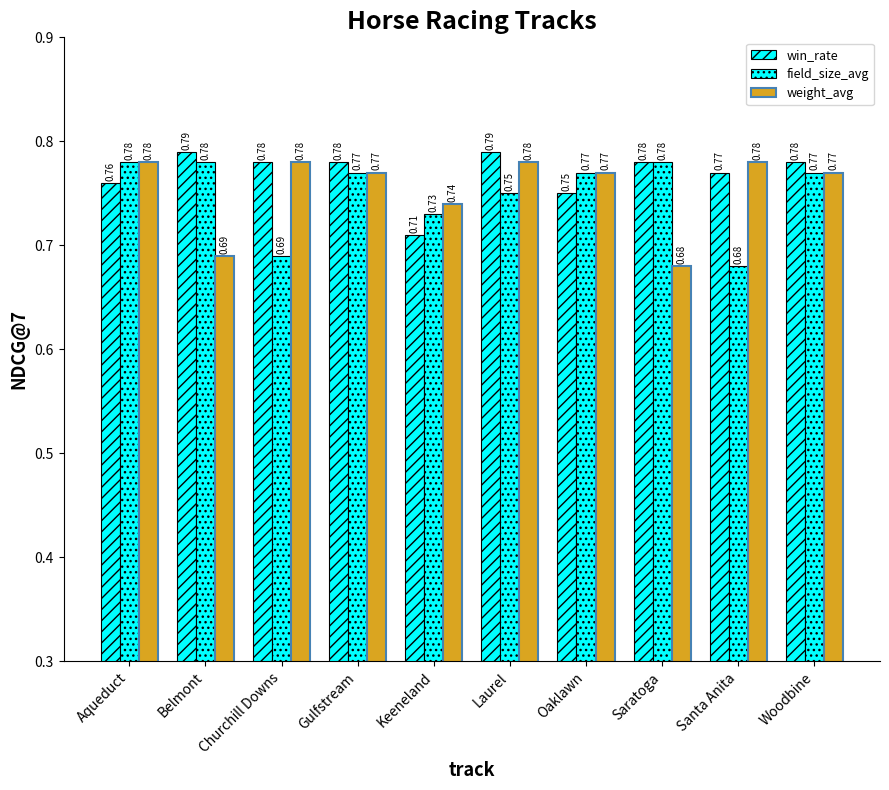

Rank the series by their maximum value, from highest to lowest.

win_rate, field_size_avg, weight_avg